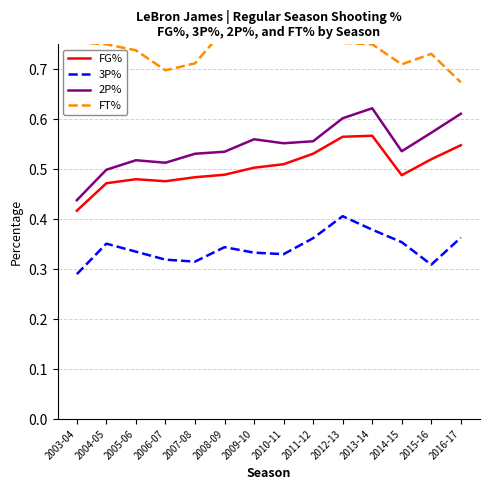

Count the number of data series in this chart.

4